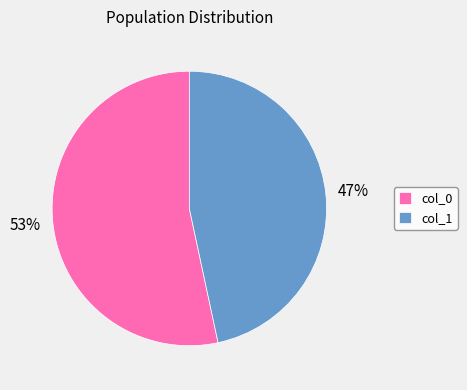

To the nearest percent, what percentage of the pie is col_0?

53%